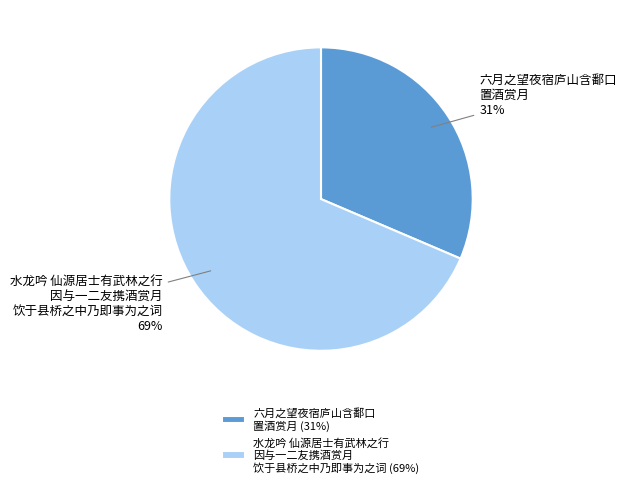

To the nearest percent, what is the average slice percentage?

50%